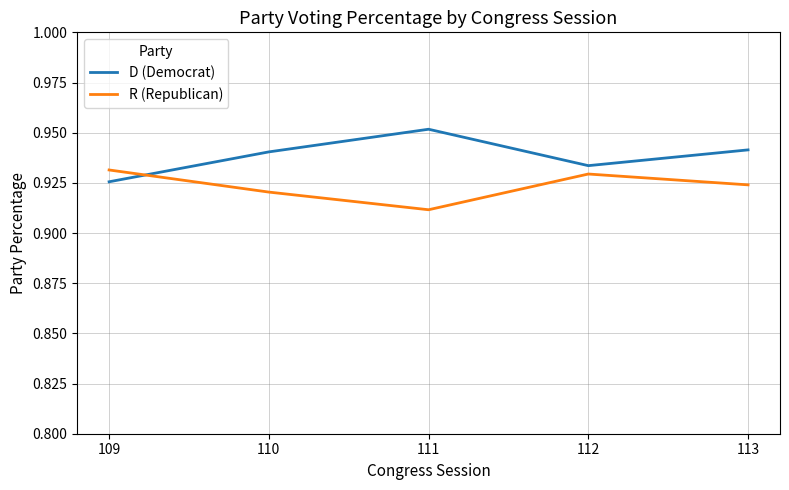

At which label does D (Democrat) reach its minimum?

109